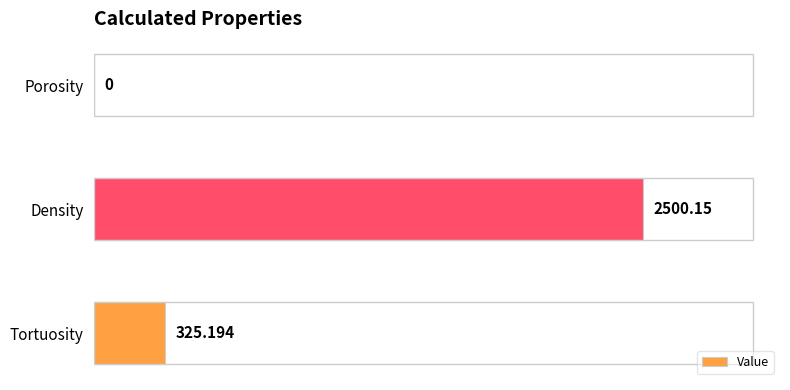

What is the average value?

941.8